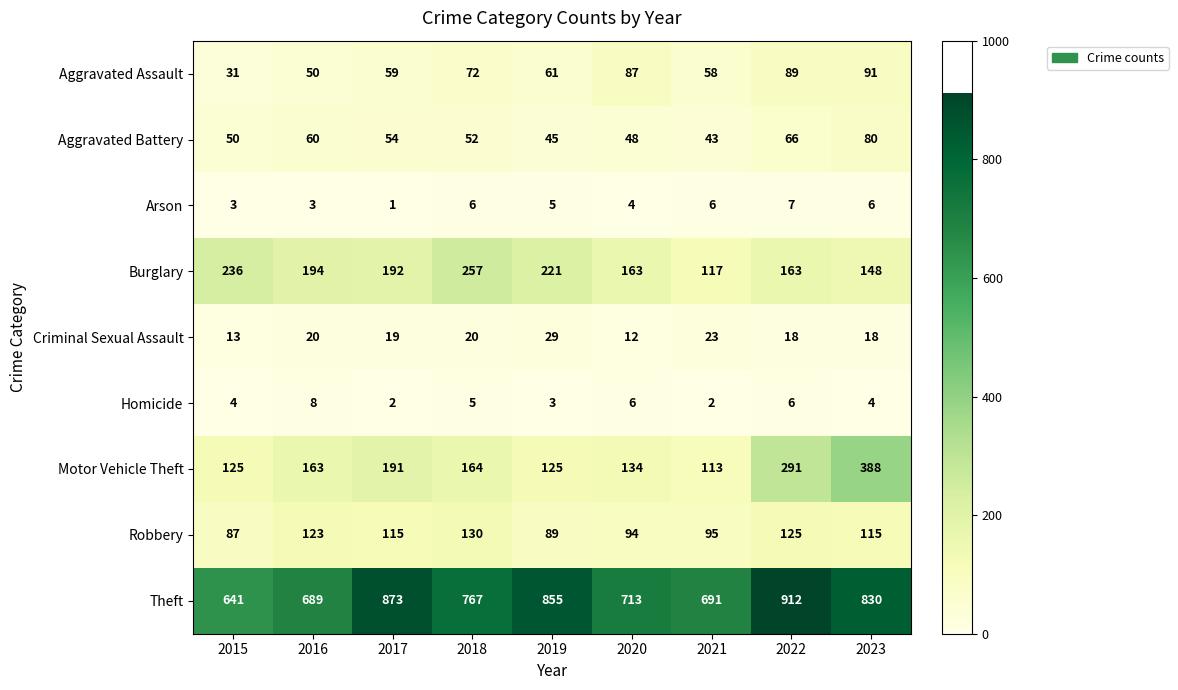

What is the difference between the maximum and minimum values in the Burglary series?

140